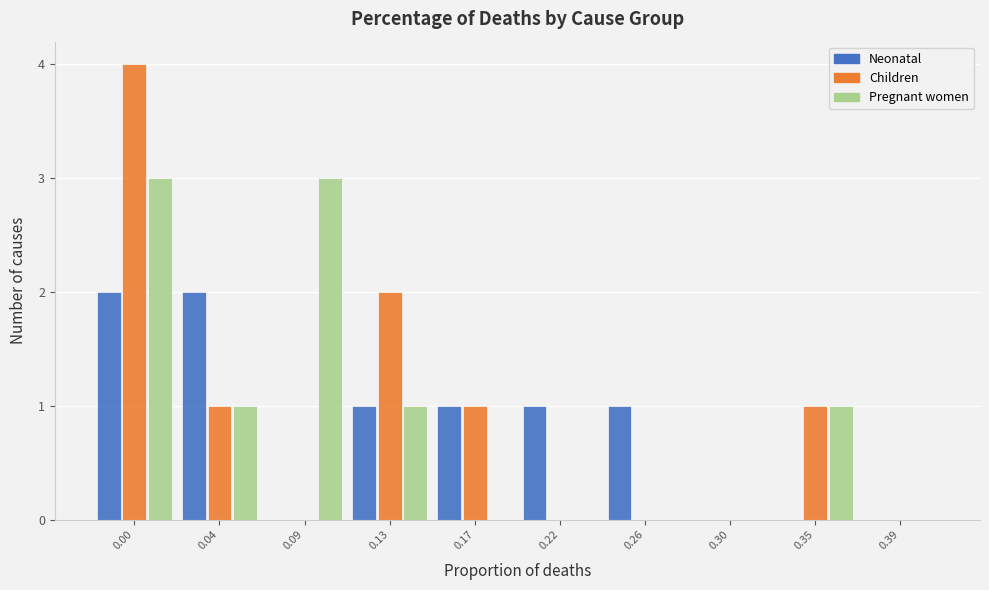

Reading left to right, list all the values displayed in this chart.

Neonatal: 0.00=2	0.04=2	0.09=0	0.13=1	0.17=1	0.22=1	0.26=1	0.30=0	0.35=0	0.39=0
Children: 0.00=4	0.04=1	0.09=0	0.13=2	0.17=1	0.22=0	0.26=0	0.30=0	0.35=1	0.39=0
Pregnant women: 0.00=3	0.04=1	0.09=3	0.13=1	0.17=0	0.22=0	0.26=0	0.30=0	0.35=1	0.39=0